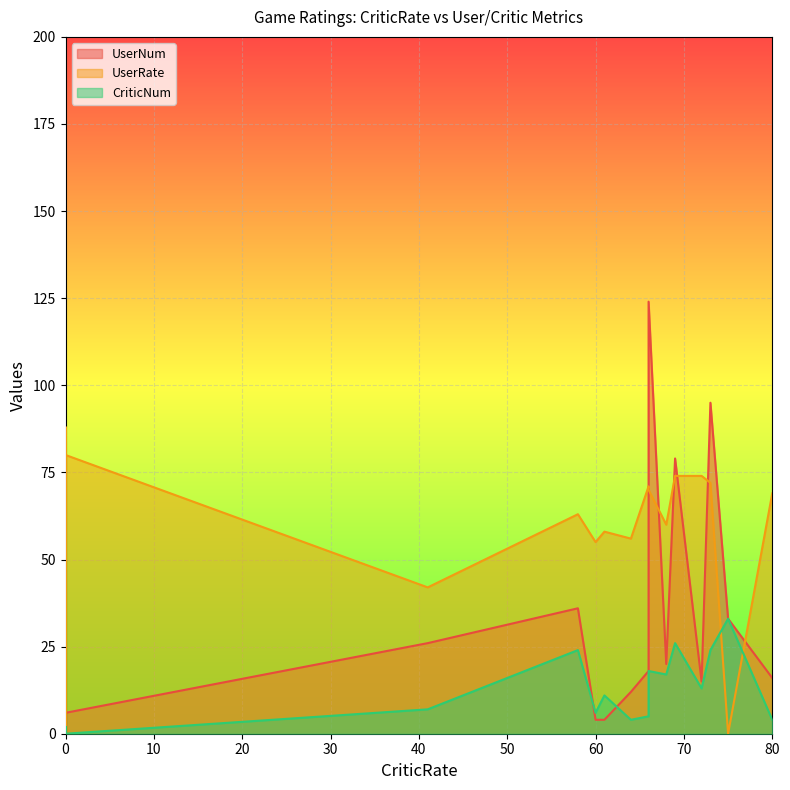

What is the difference between the maximum and second lowest values in the CriticNum series?

33.0